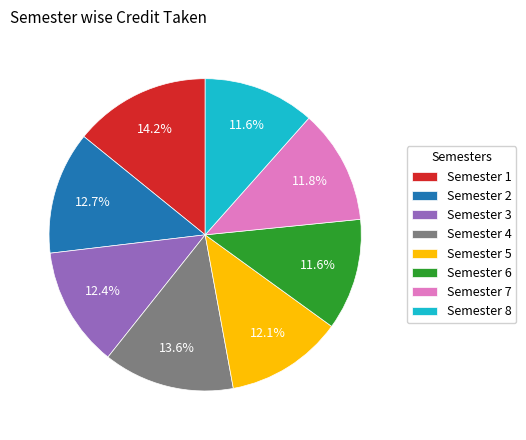

Between Semester 7 and Semester 2, which is larger?

Semester 2